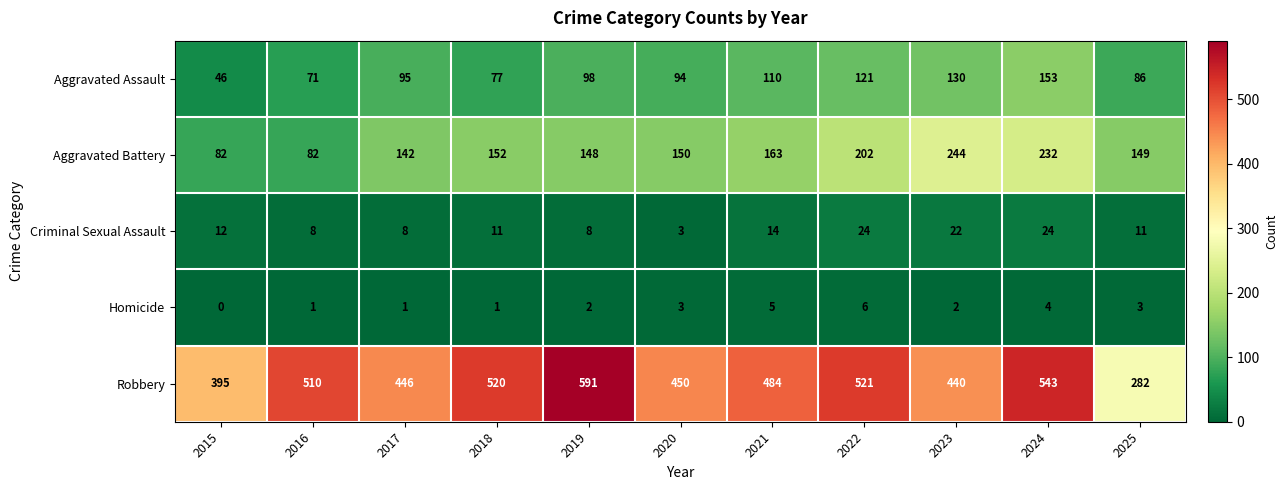

What is the difference between the Homicide values at 2018 and 2024?

3